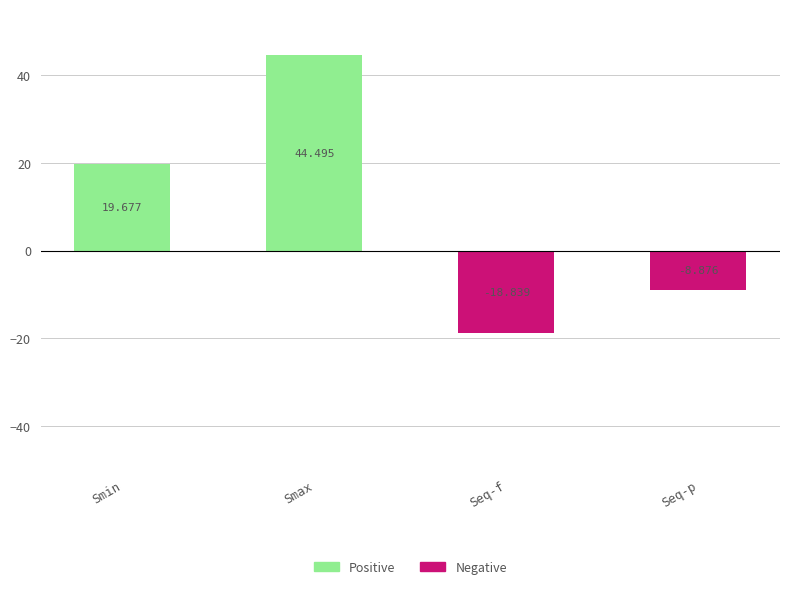

At which label does the data first exceed 19?

Smin